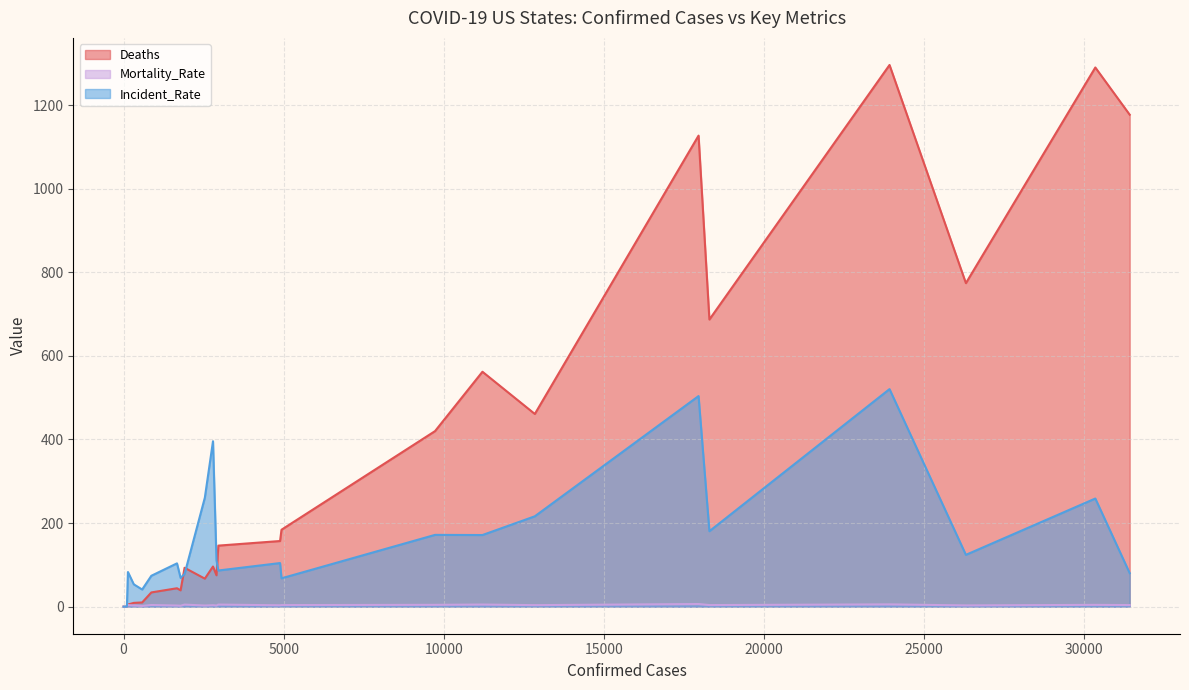

What is the highest value of the Incident_Rate series?

520.5